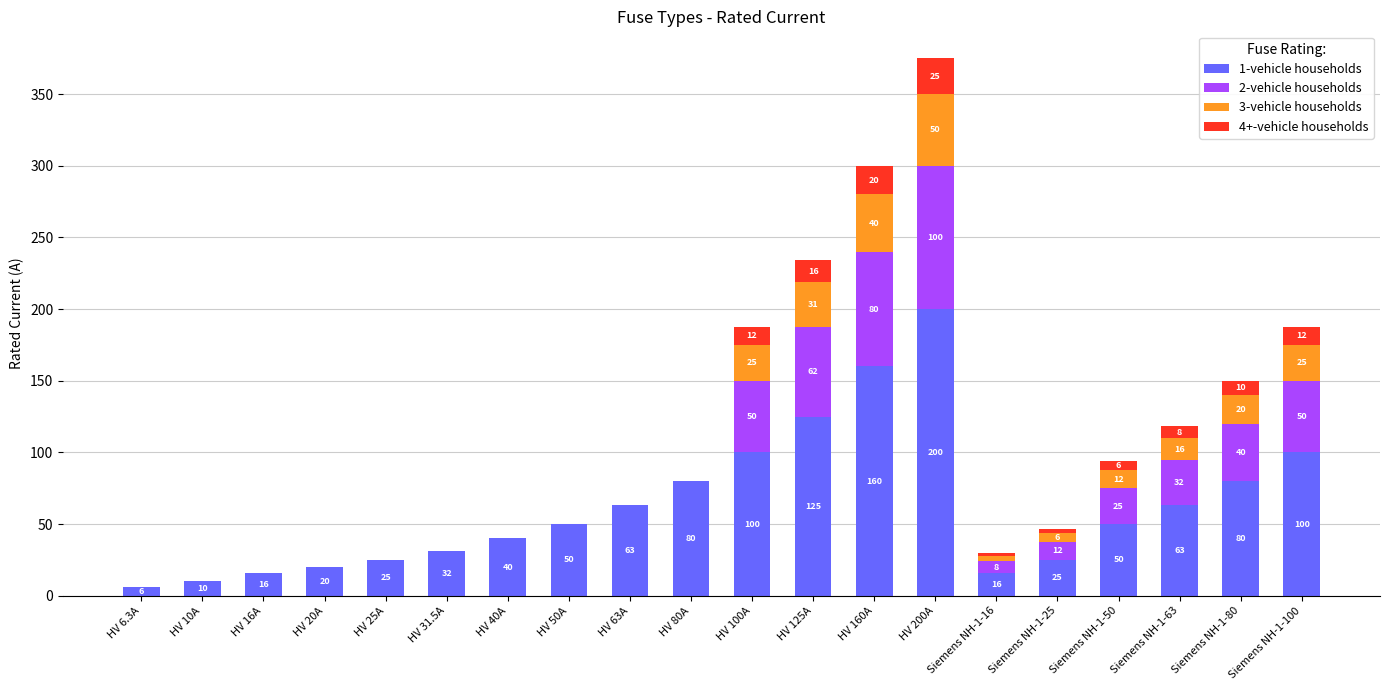

What value does the 1-vehicle households series have at HV 20A?

20.0